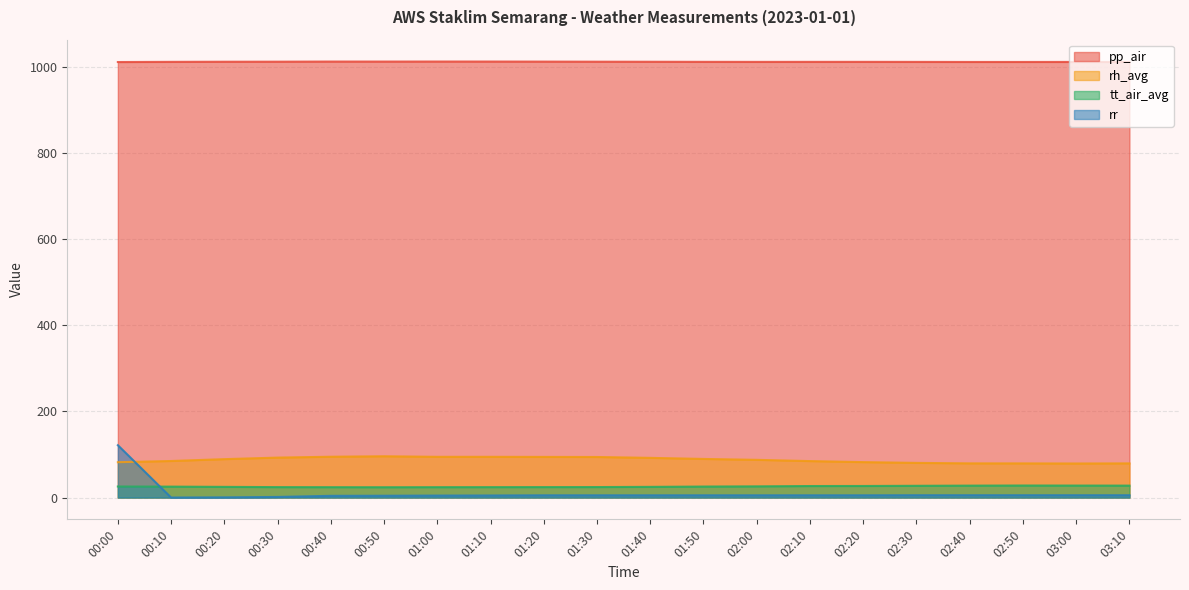

At how many categories does at least one series exceed 311?

20